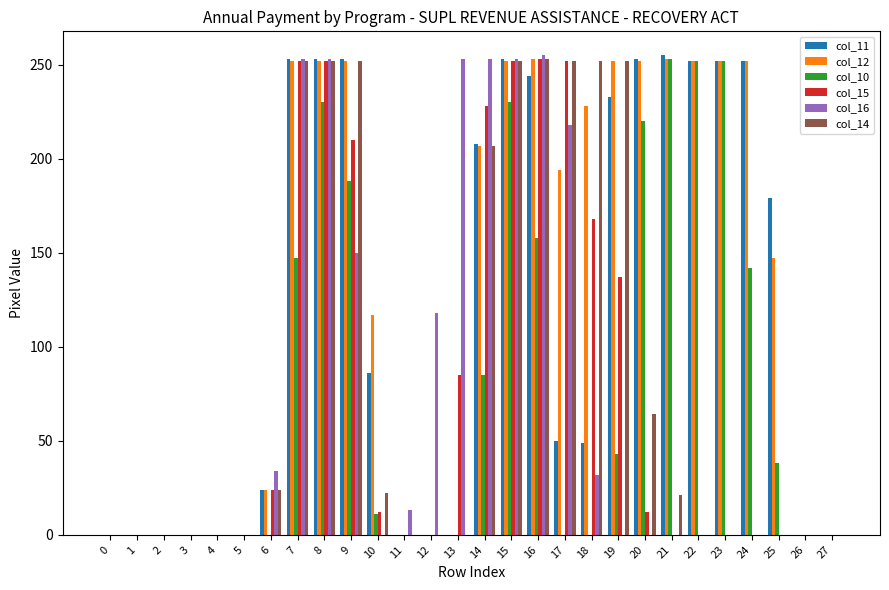

True or false: col_12 has a value of 134 at 23.

False